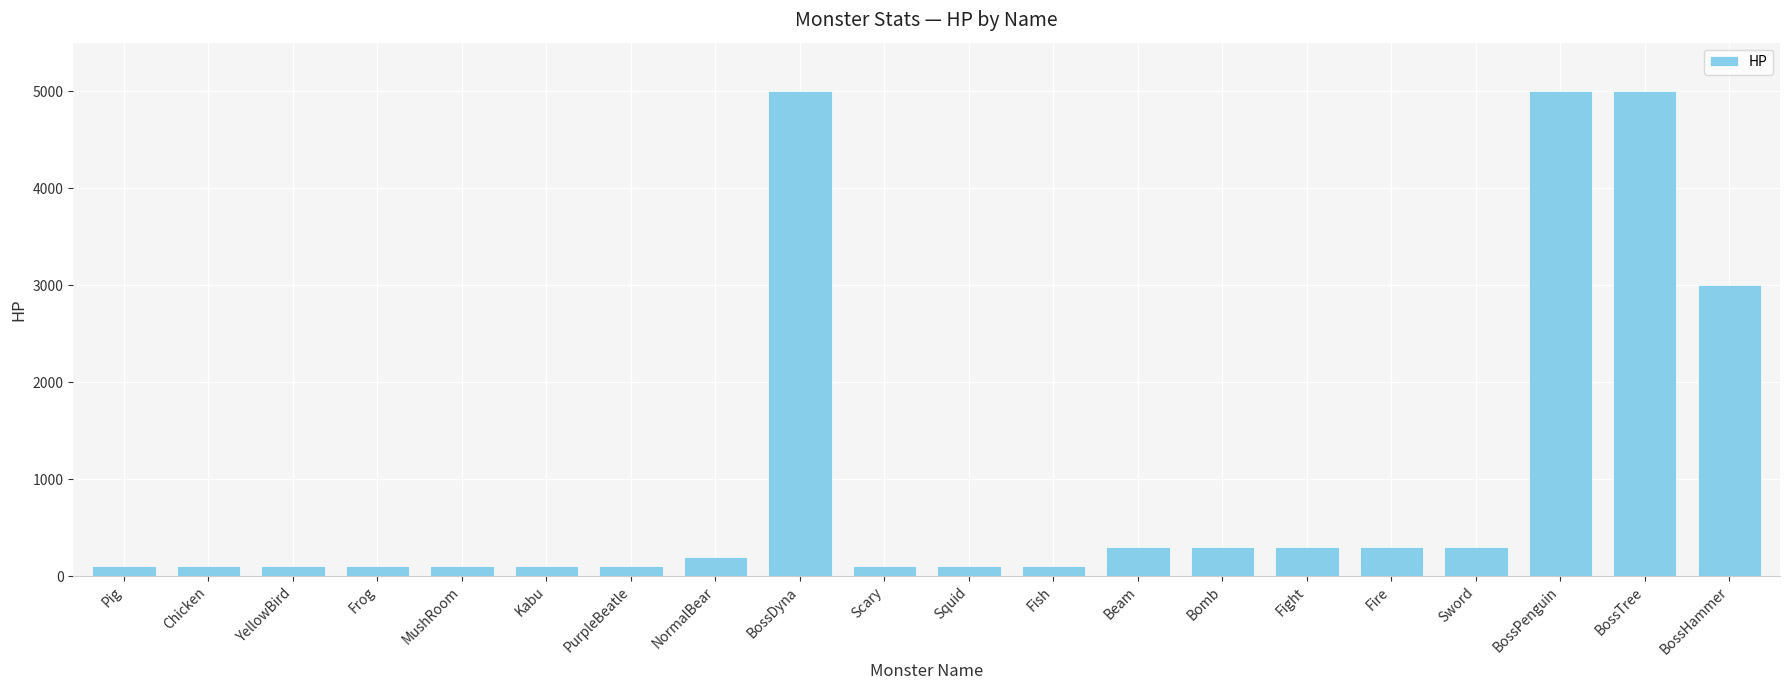

True or false: the data shows 200 at NormalBear.

True